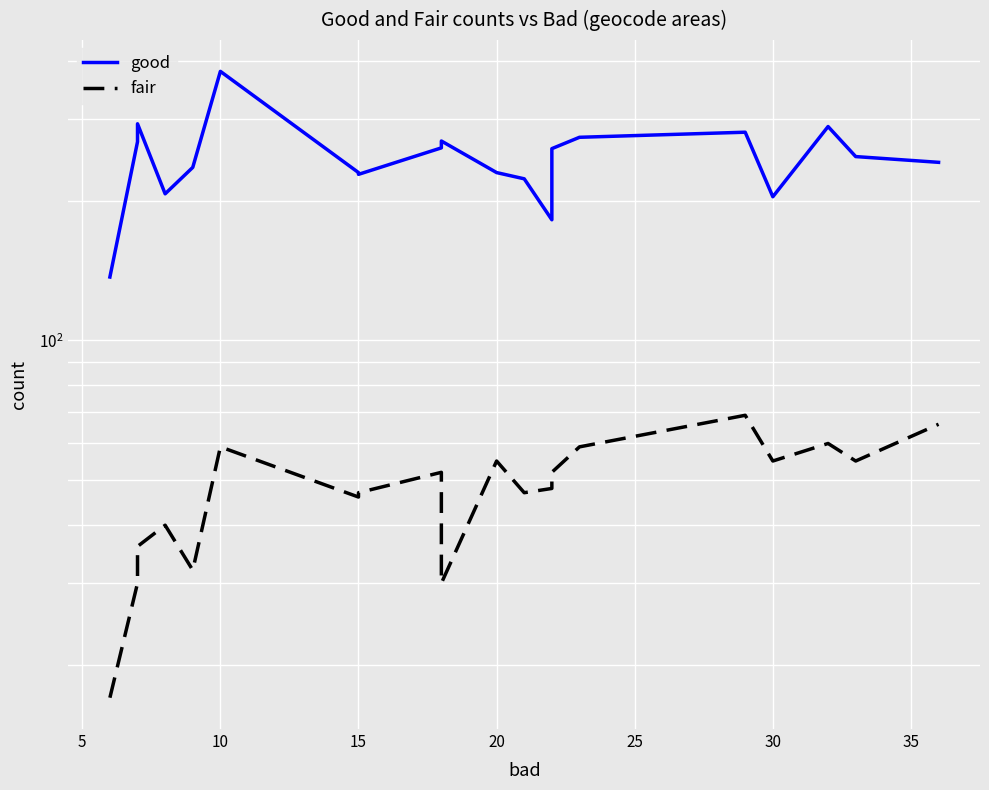

Is the value of fair at 5 greater than the value of good at 40?

No